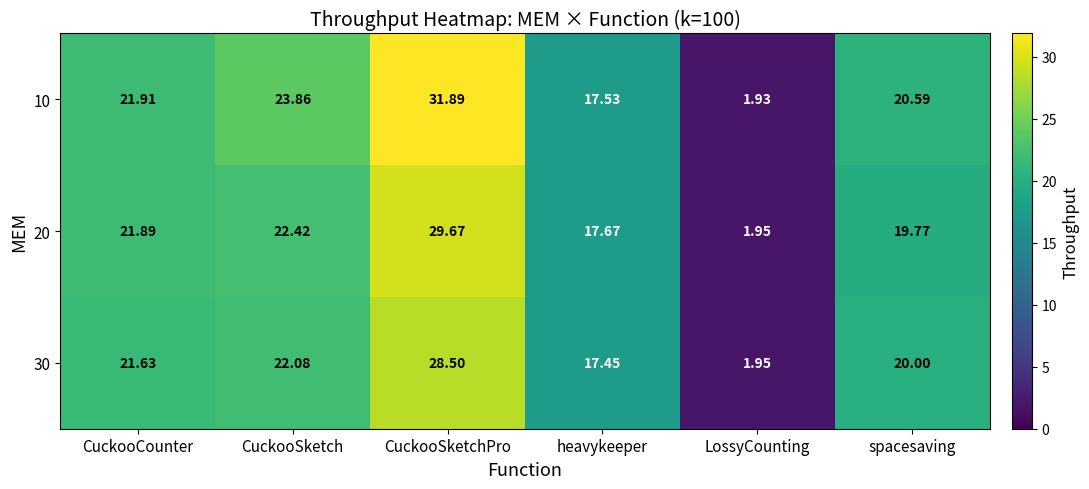

At which category does the chart reach its minimum across all series?

LossyCounting